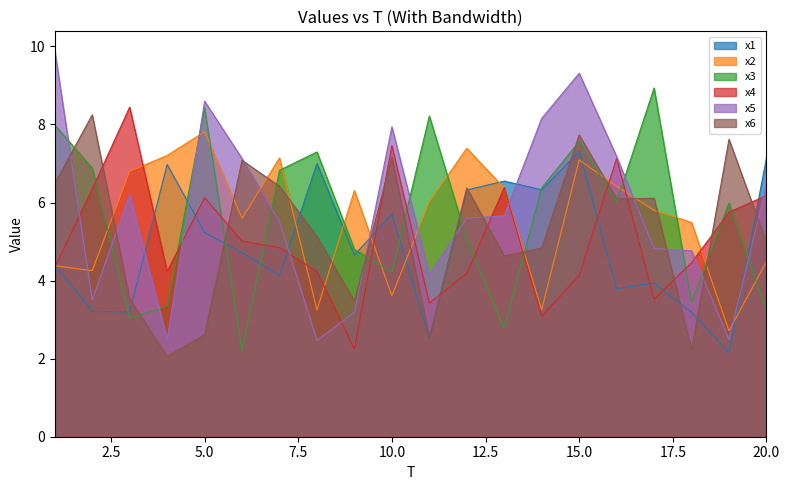

True or false: x4 has more than 0 points higher than both neighbors.

True